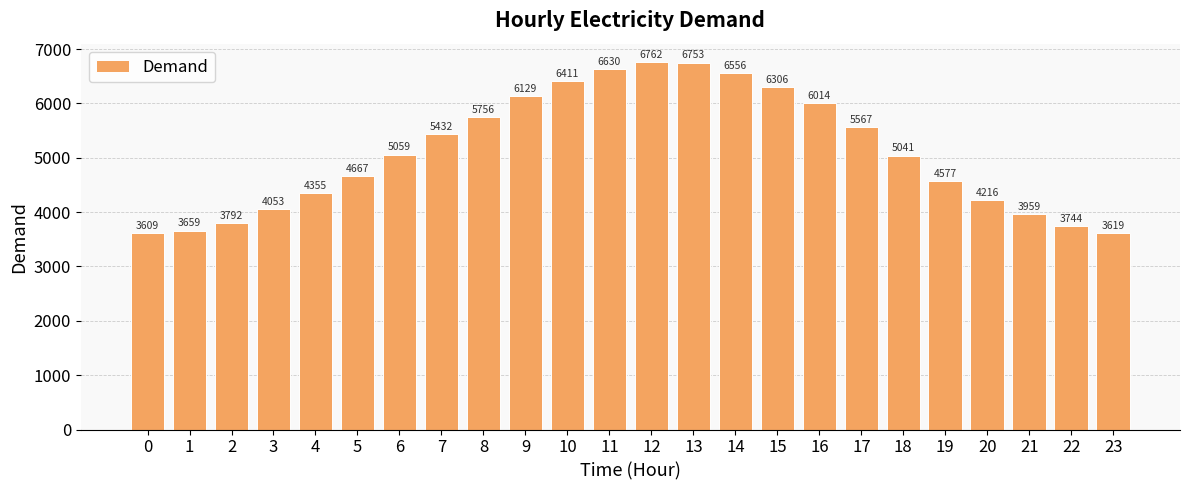

Does the chart contain any negative values?

No